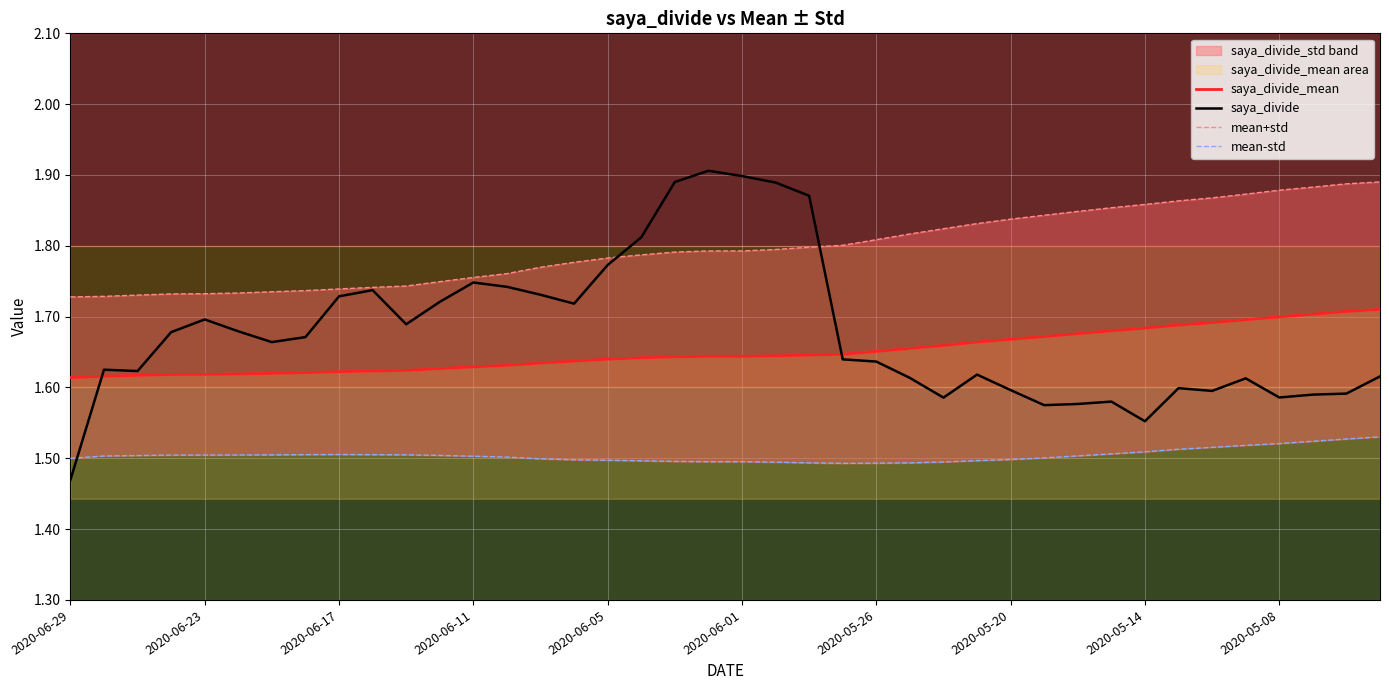

Which series has the widest spread of values?

saya_divide